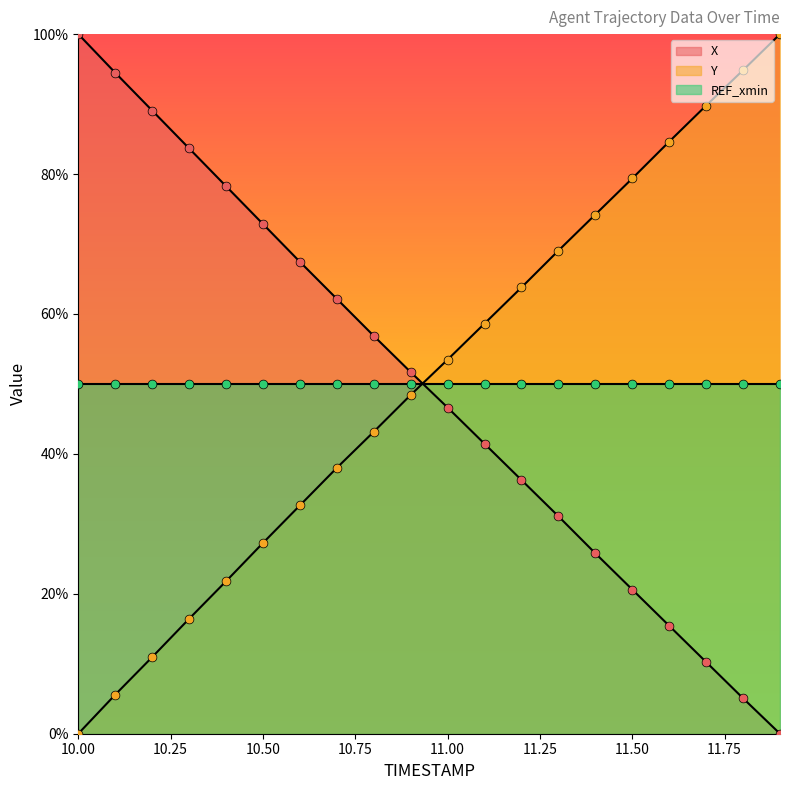

Which series has the largest Y range (max minus min)?

X